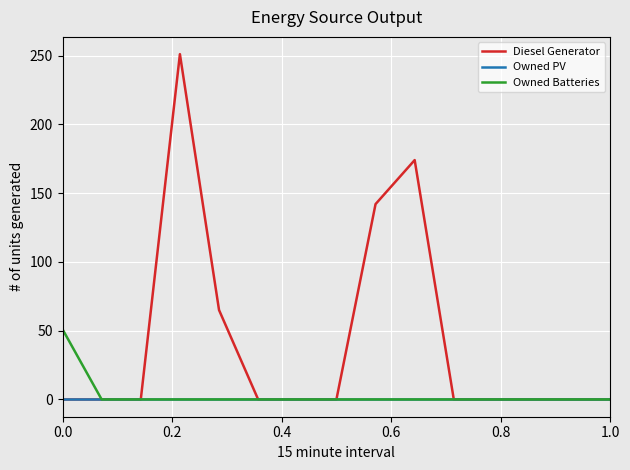

Which series has the largest total across all categories?

Diesel Generator